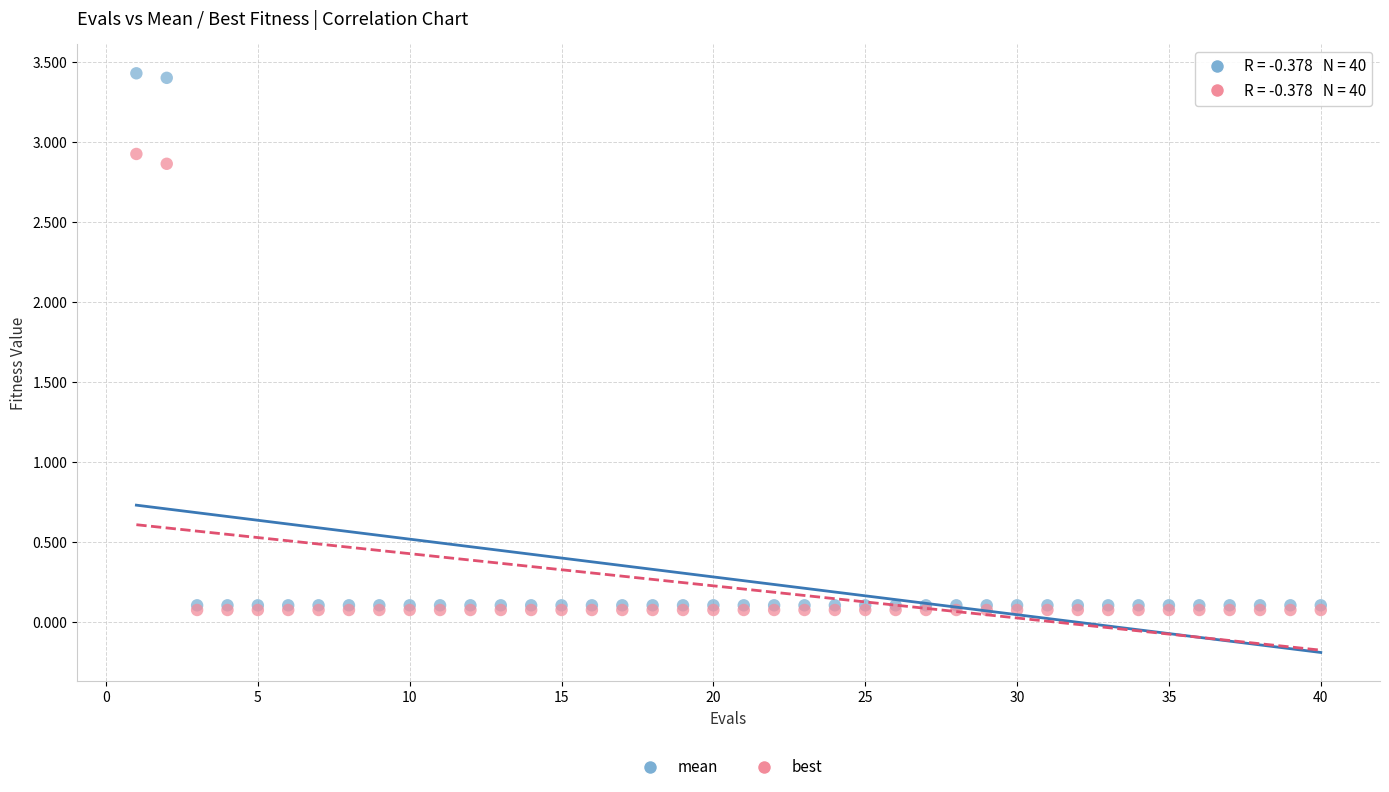

Which series has the largest Y range (max minus min)?

mean